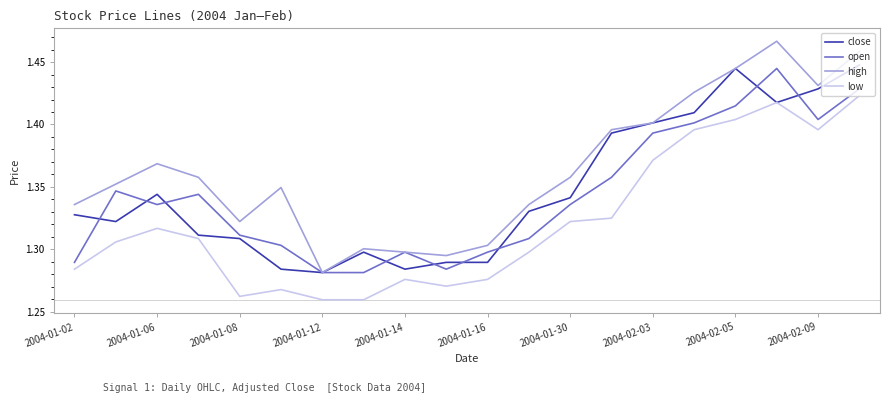

True or false: high and low intersect in this chart.

False